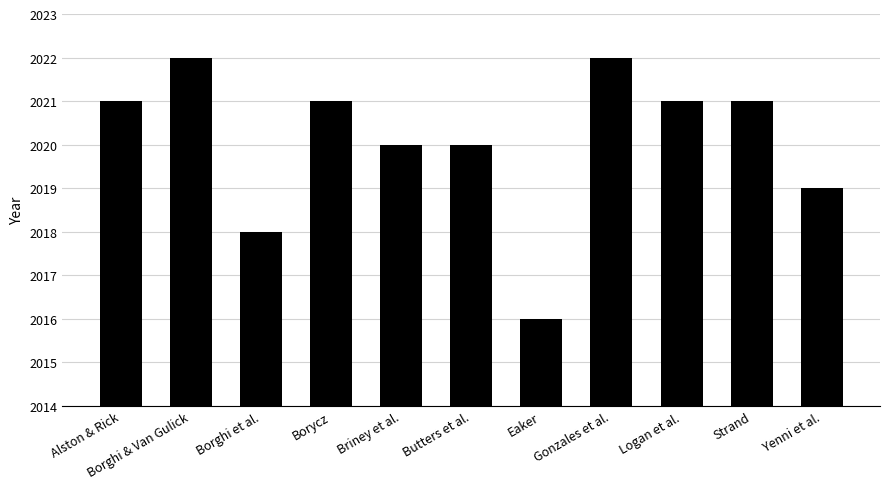

What is the sum of the values at Logan et al. and Briney et al.?

4041